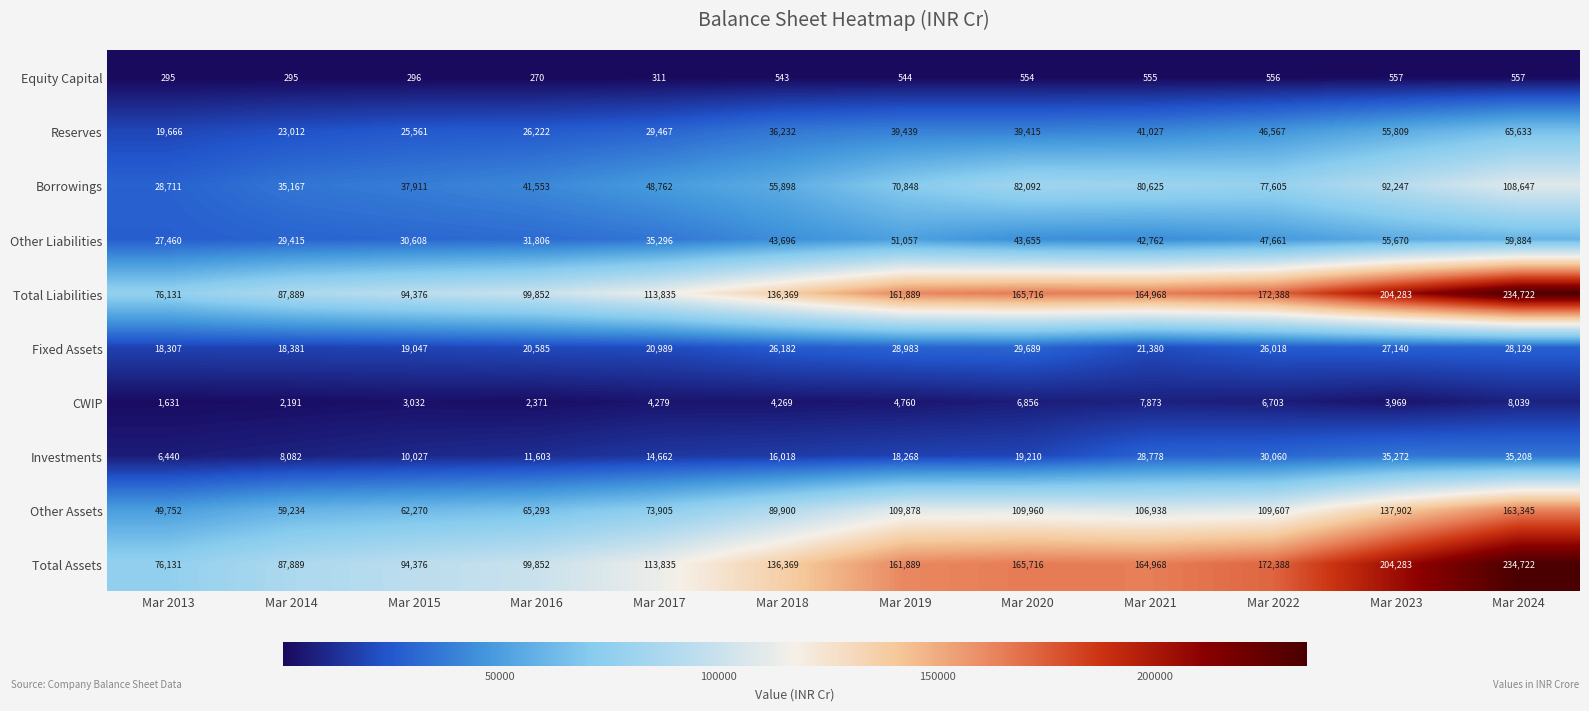

What is the average value of the Other Assets series?

94832